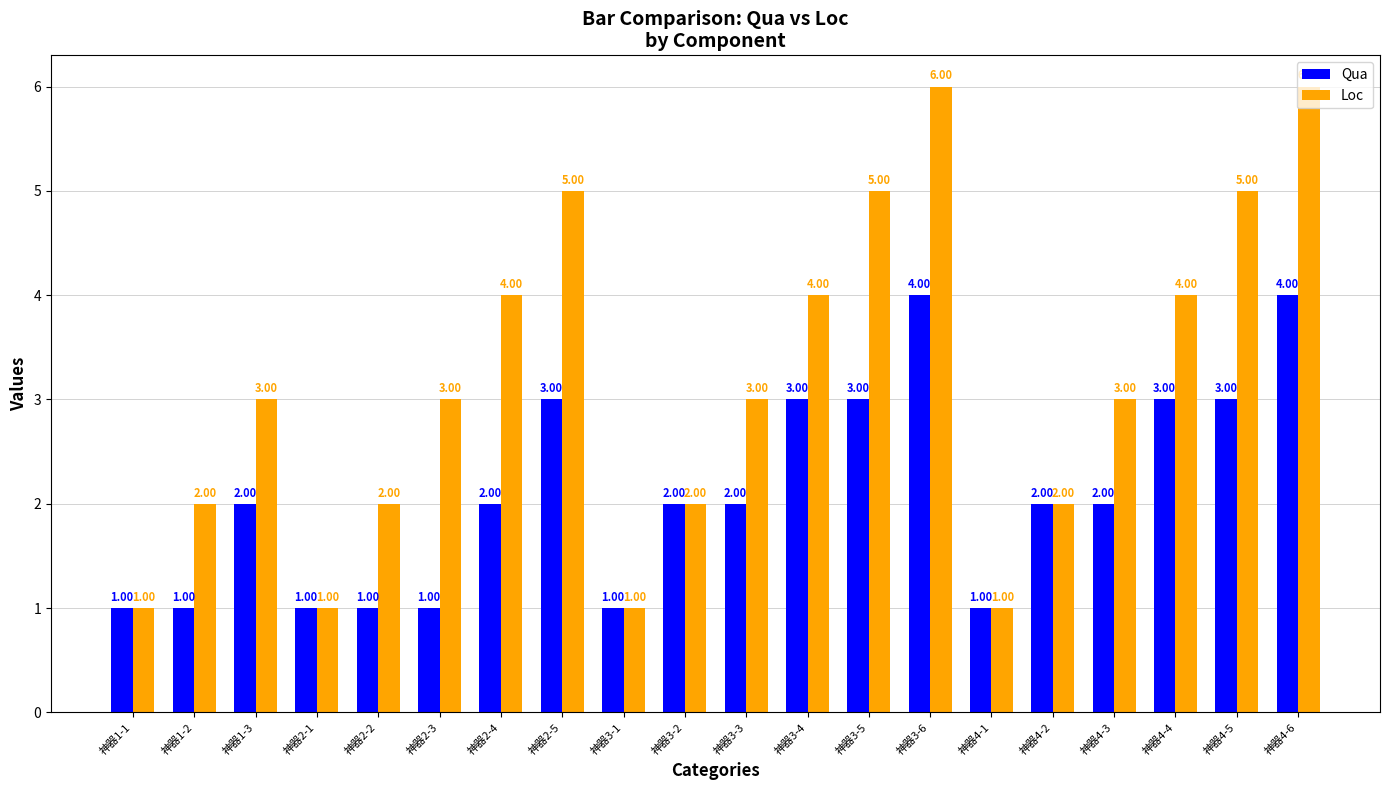

Are the bars horizontal?

No